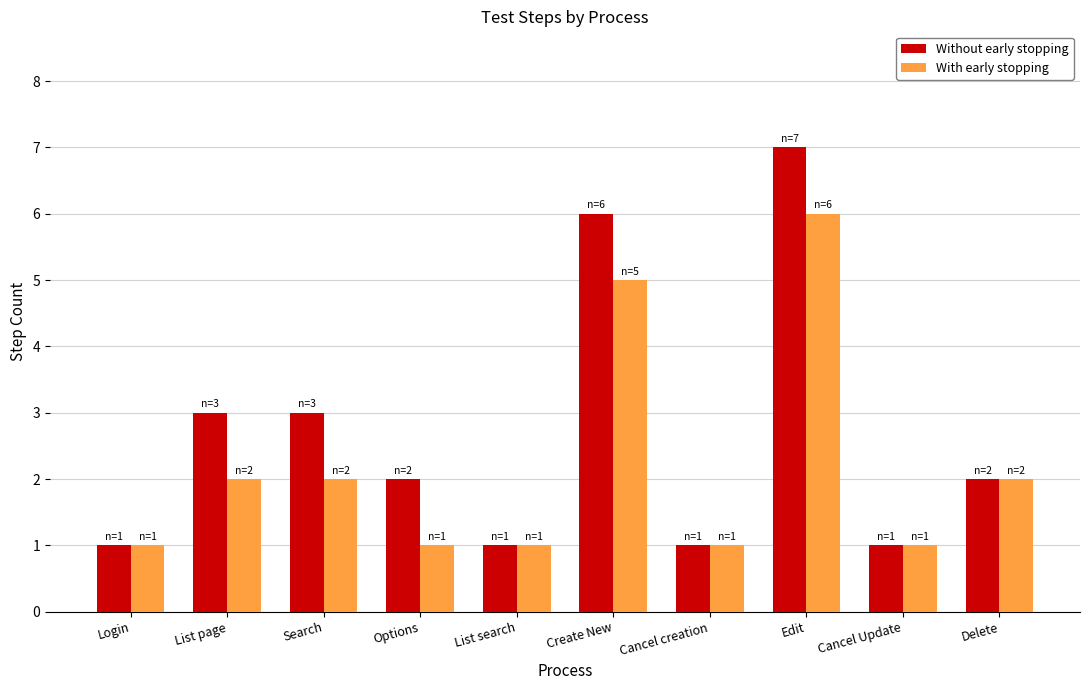

List the series in order of their overall mean, highest first.

Without early stopping, With early stopping